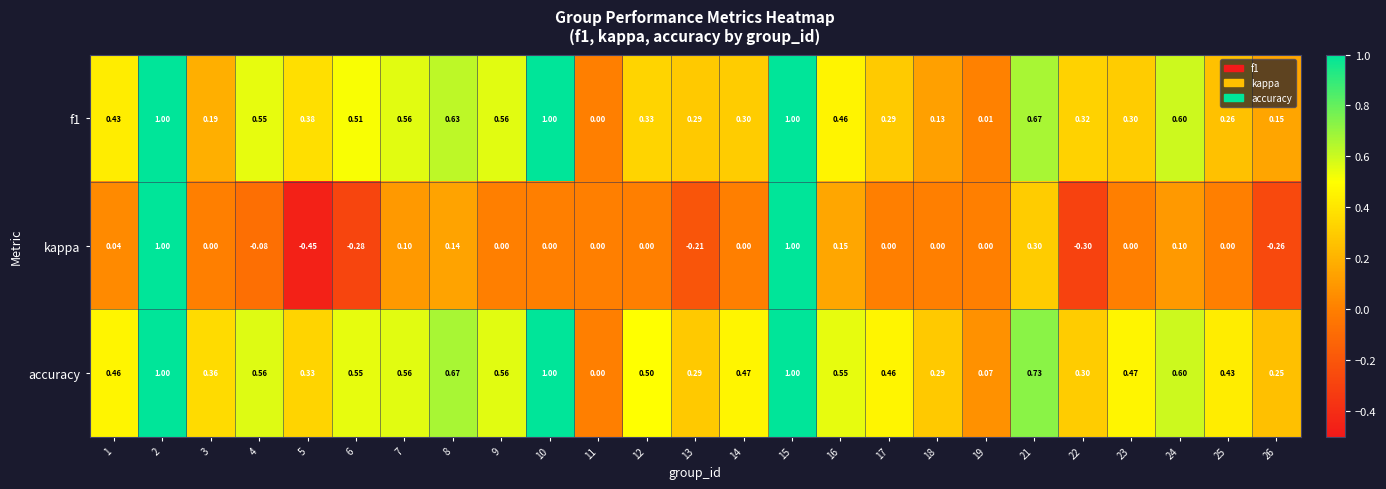

Which series has the largest total across all categories?

accuracy